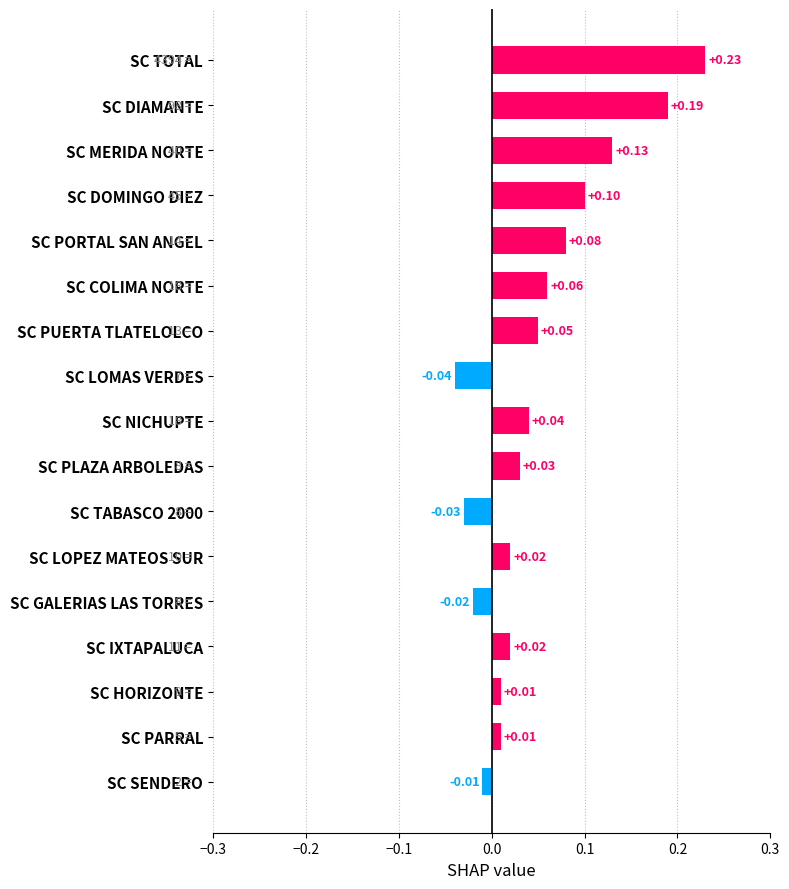

Which label corresponds to the smallest value in the chart?

SC LOMAS VERDES